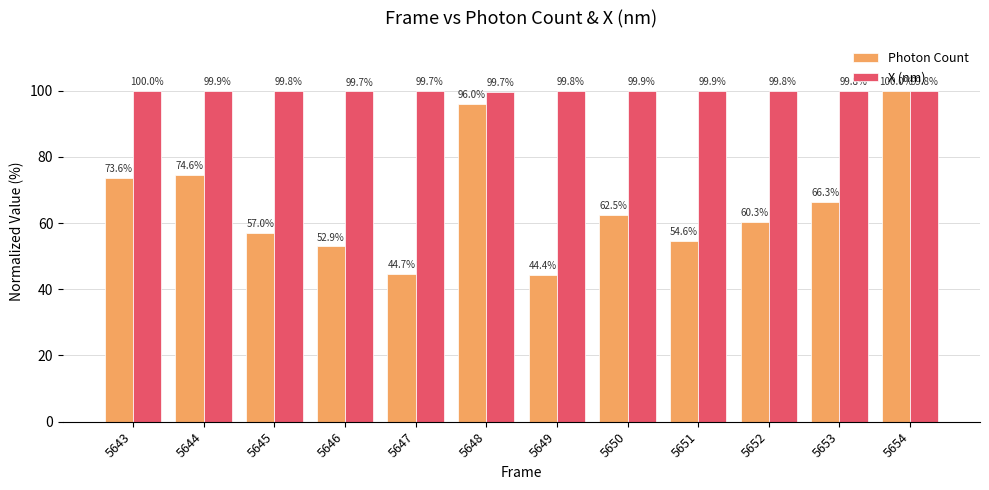

What is the value of the X (nm) bar at the 11th from the left?

99.8